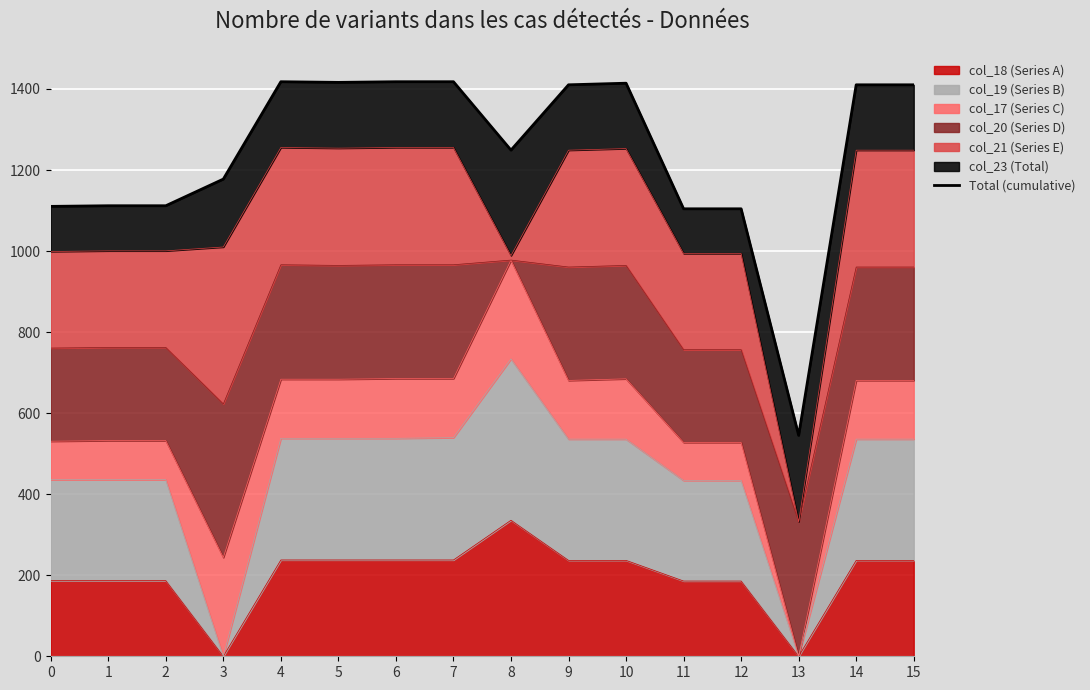

What is the minimum value shown in the chart?

545.2